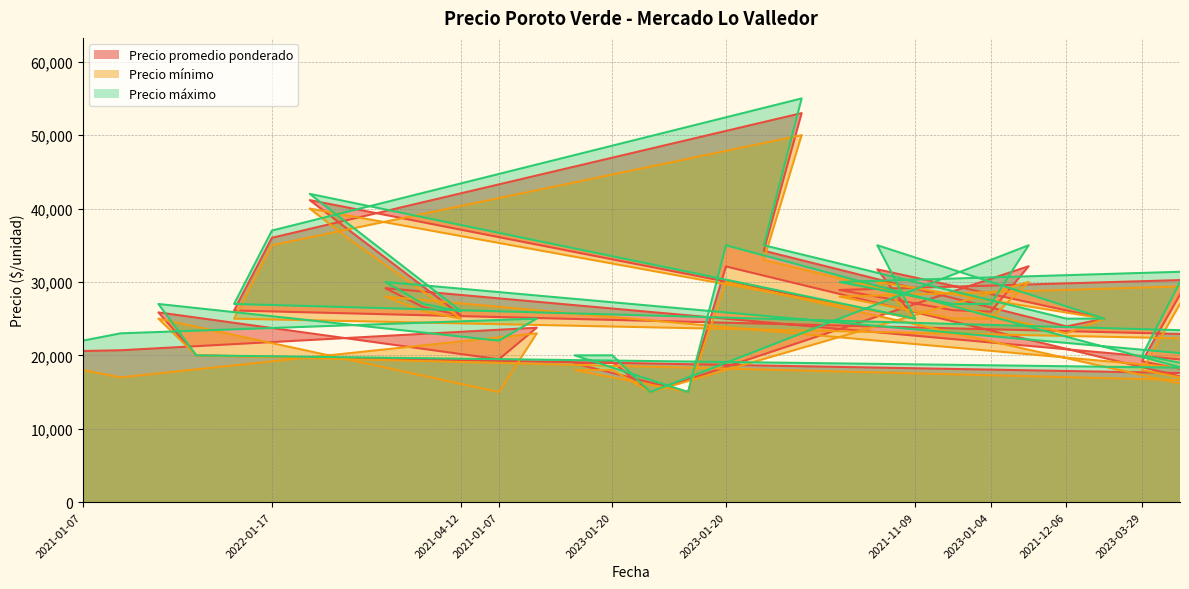

At how many categories does at least one series exceed 27219?

12